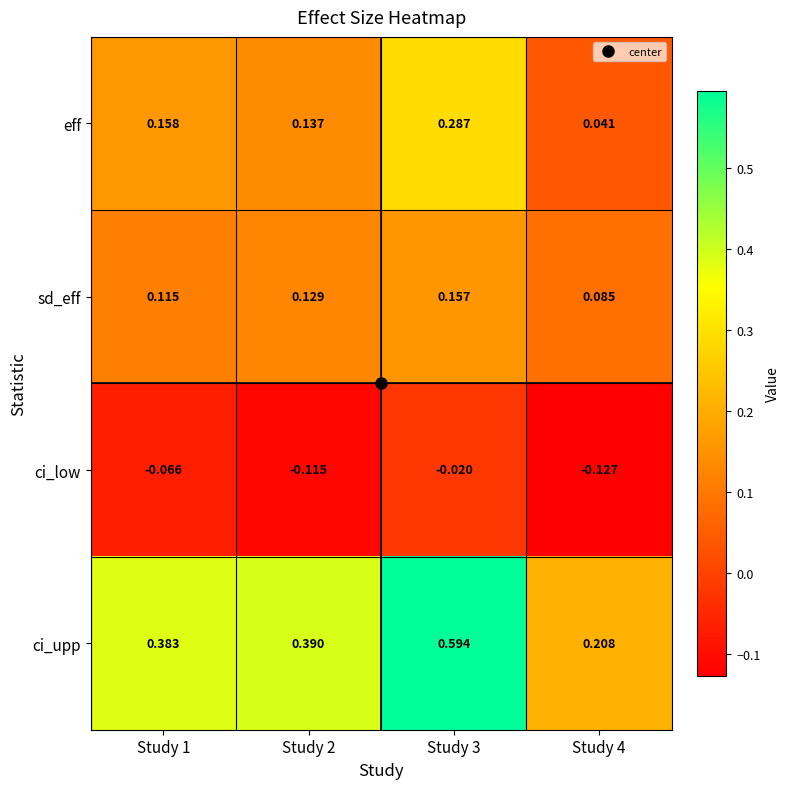

Count the number of categories in the chart.

4